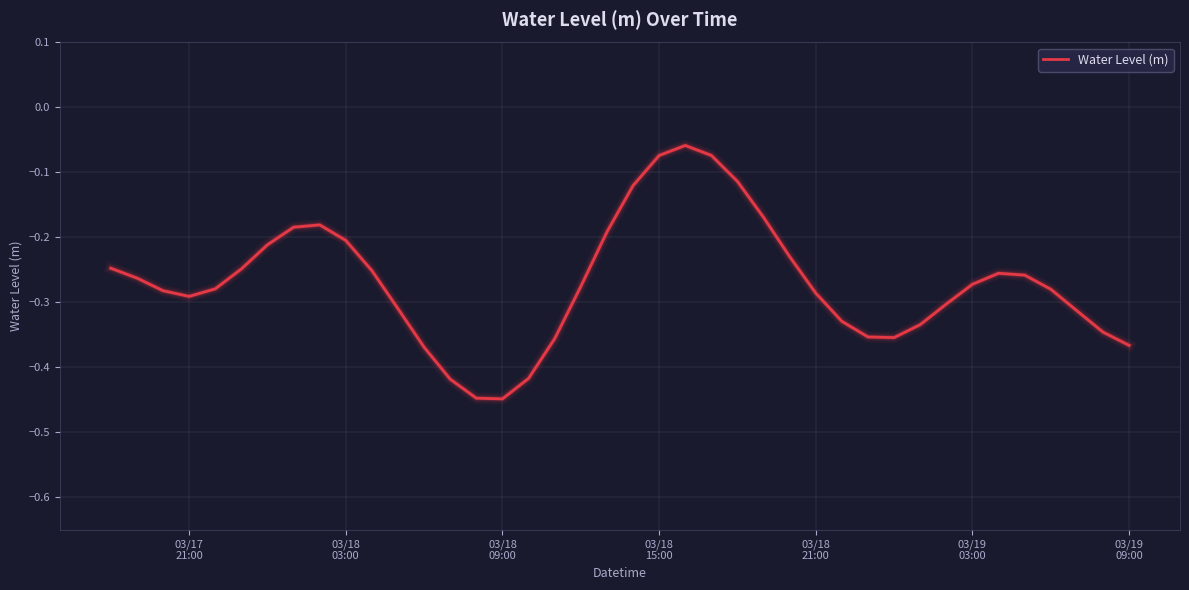

What is the difference between the maximum and minimum values?

0.4